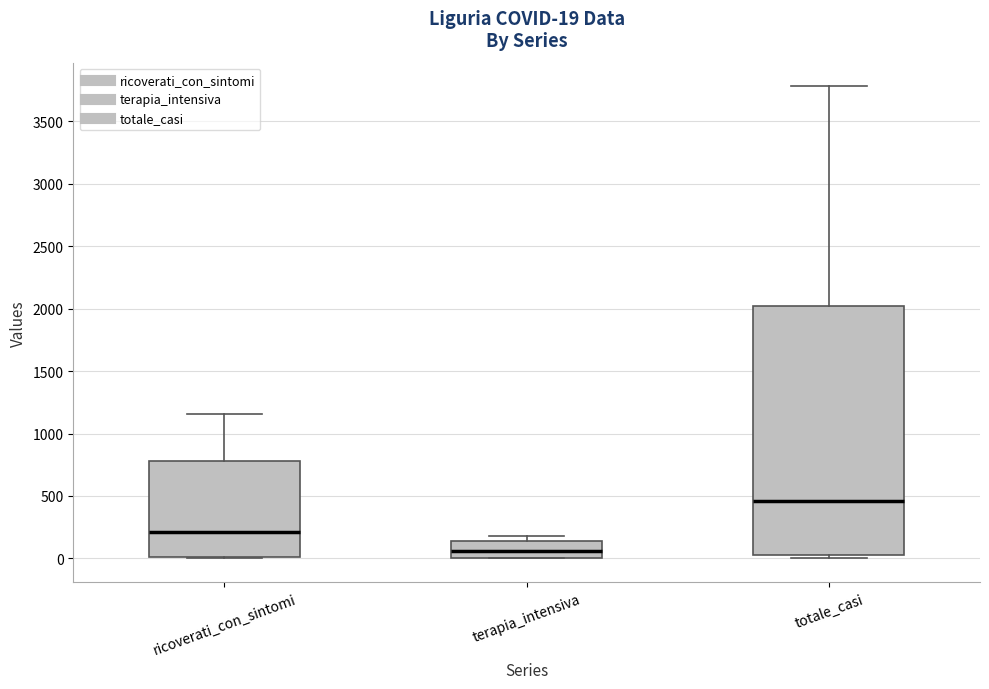

Which box's median line is the highest?

totale_casi